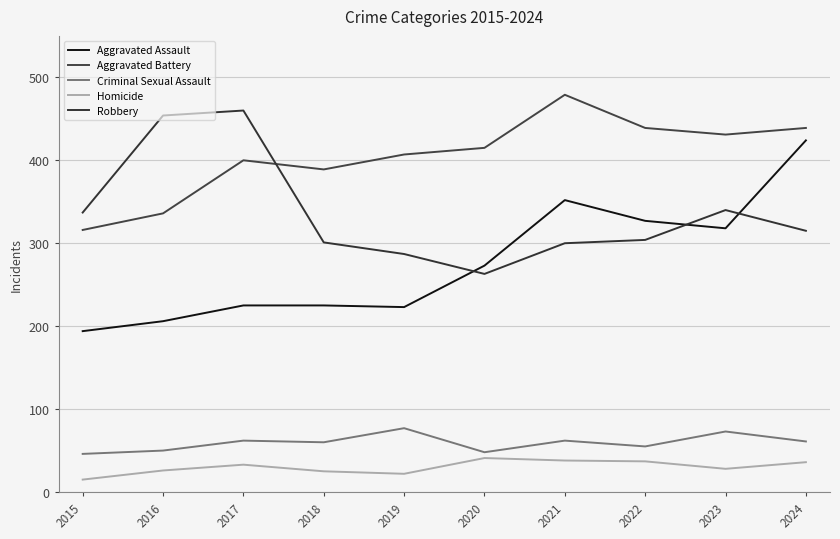

What is the total value across all series at 2018?

1000